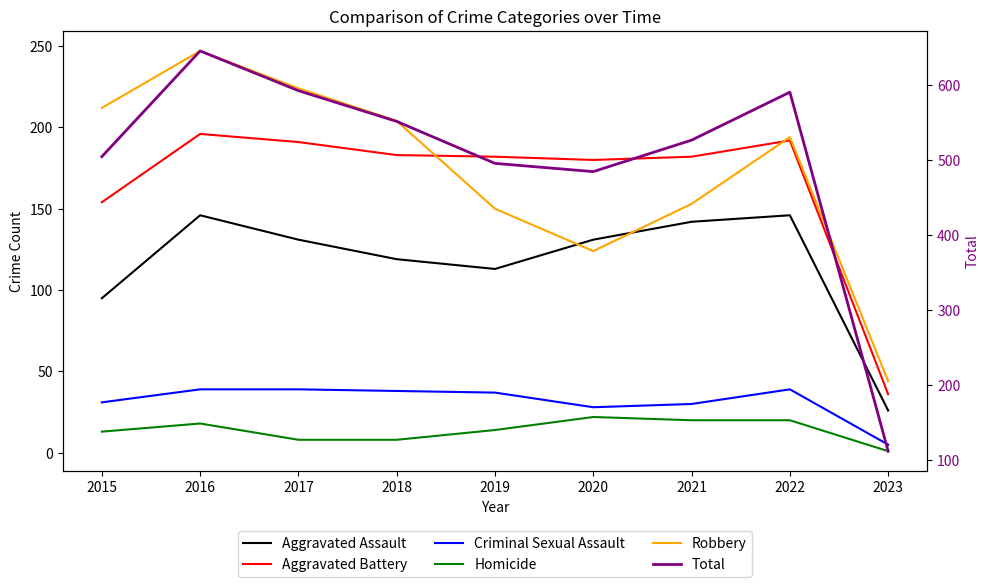

How many data points in Robbery are above 194?

4